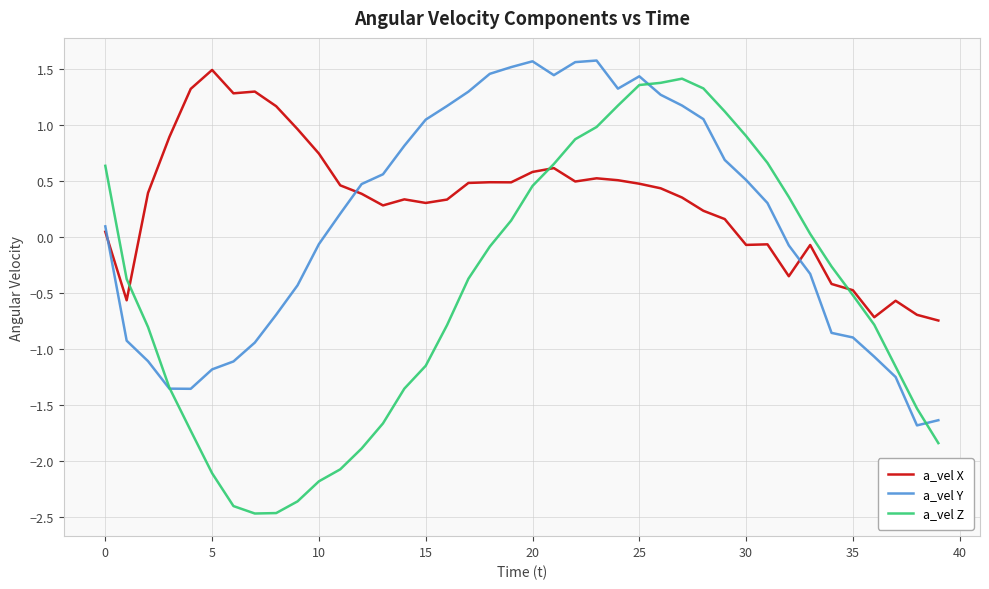

List the series in order of their overall mean, lowest first.

a_vel Z, a_vel Y, a_vel X